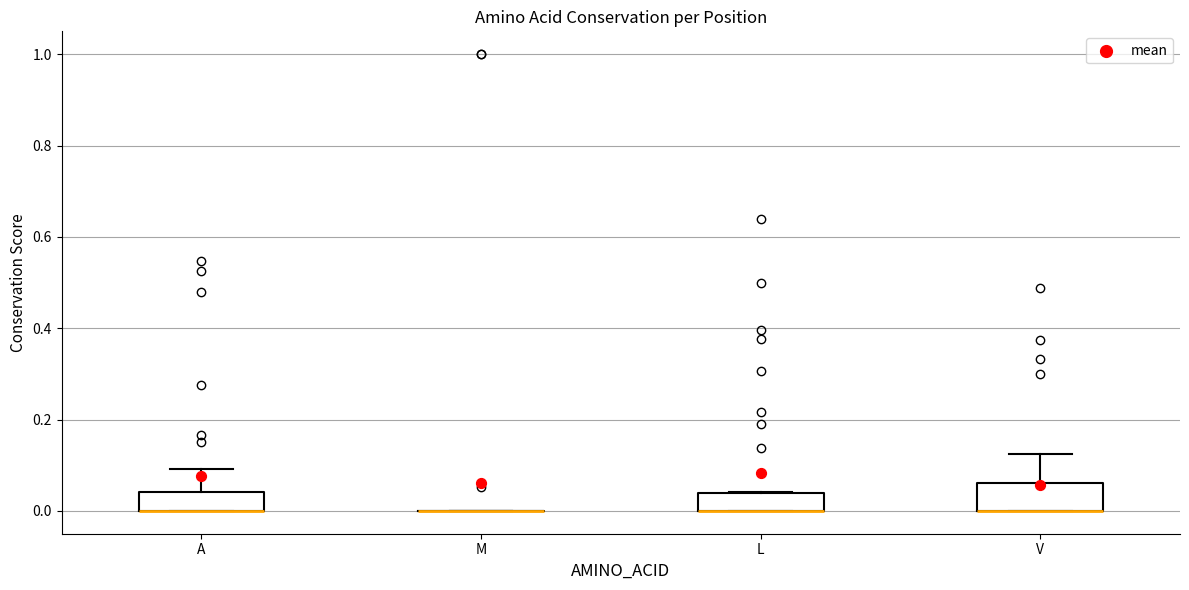

Reading left to right, read every box against the y-axis: the position of its median line, the range the box covers, and the ends of its whiskers. The values are not printed on the chart, so give them approximately, as read against the axis.

A: median 0.00 (drawn on the box's lower edge), box 0.00 to 0.04, whiskers 0.00 to 0.10
M: box collapsed to a line at 0.00, whiskers 0.00 to 0.00
L: median 0.00 (drawn on the box's lower edge), box 0.00 to 0.04, whiskers 0.00 to 0.04
V: median 0.00 (drawn on the box's lower edge), box 0.00 to 0.06, whiskers 0.00 to 0.12